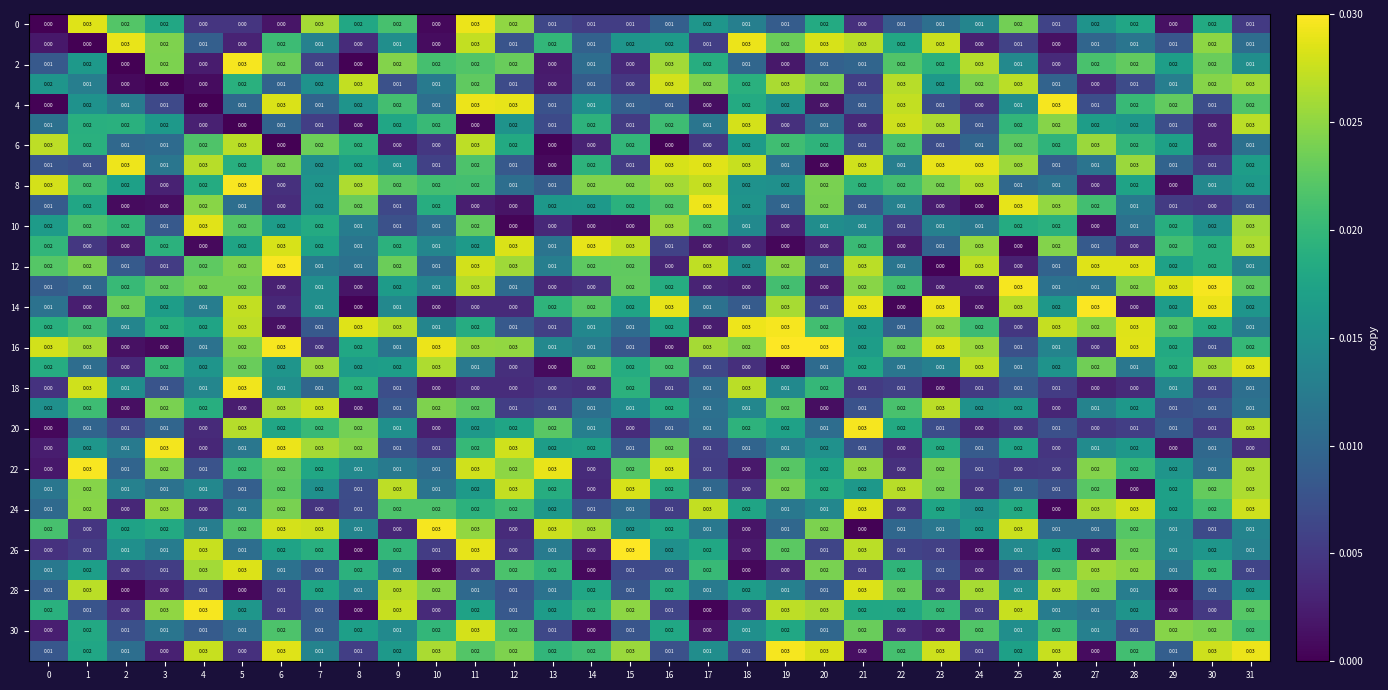

How many distinct data groups are displayed?

32